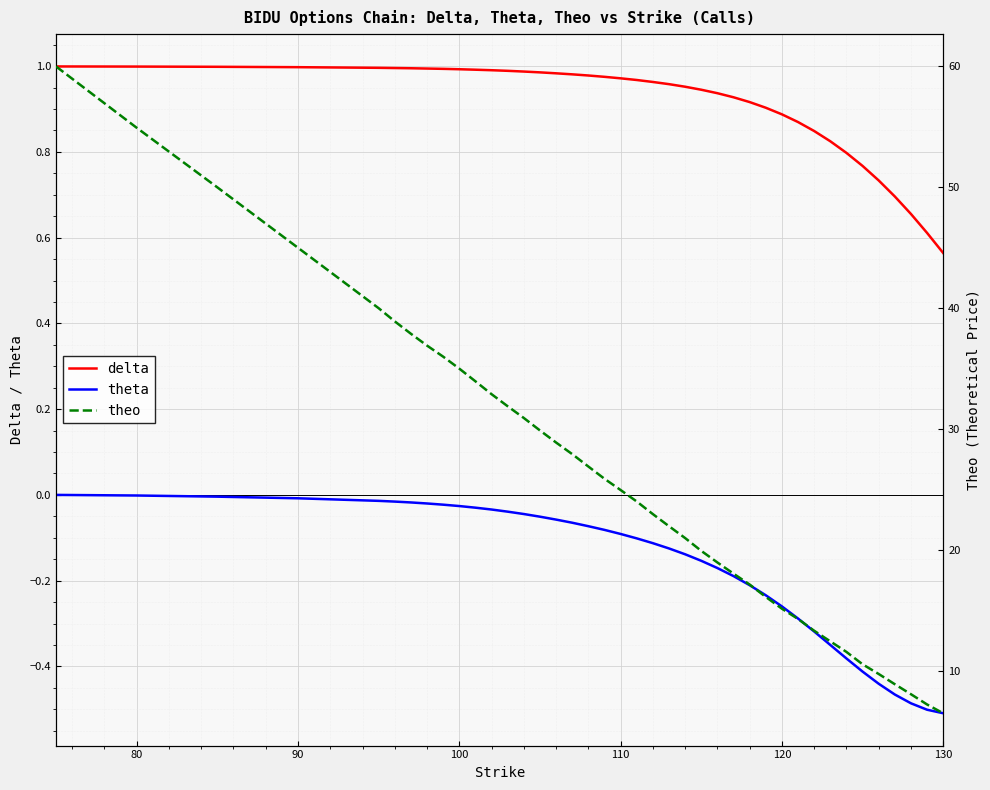

What are all the series names shown in the legend?

delta, theta, theo